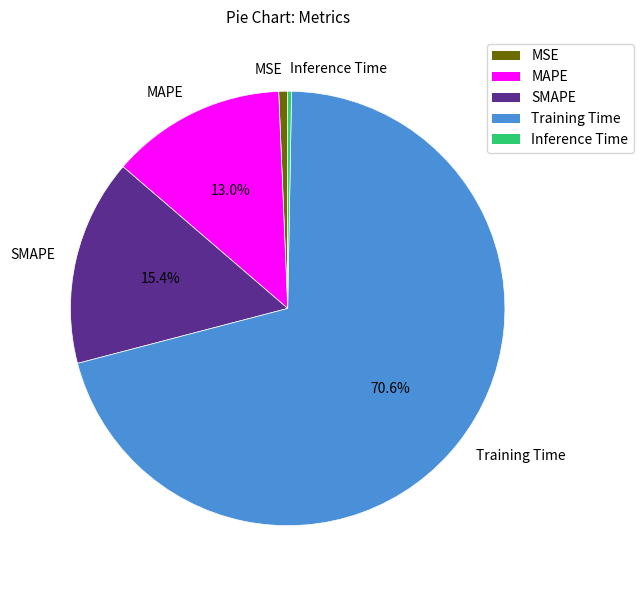

To the nearest percent, what is the combined percentage of Inference Time and Training Time?

71%